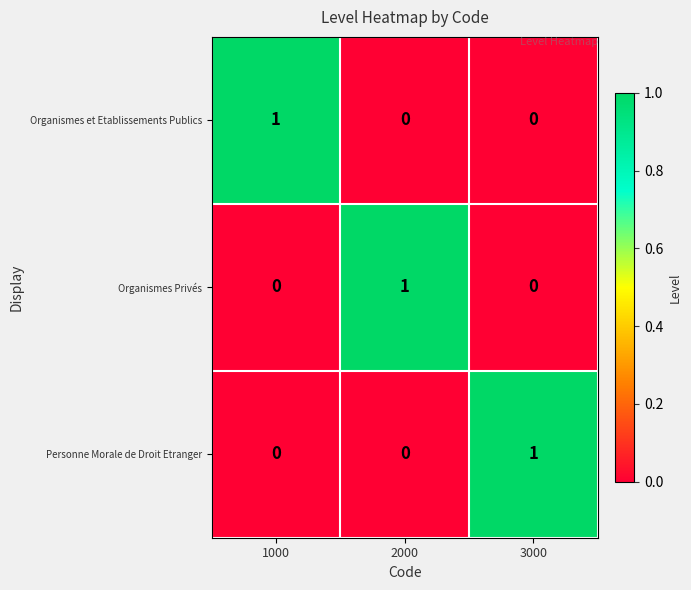

The value of Organismes Privés at 1000 is 0. True or false?

True